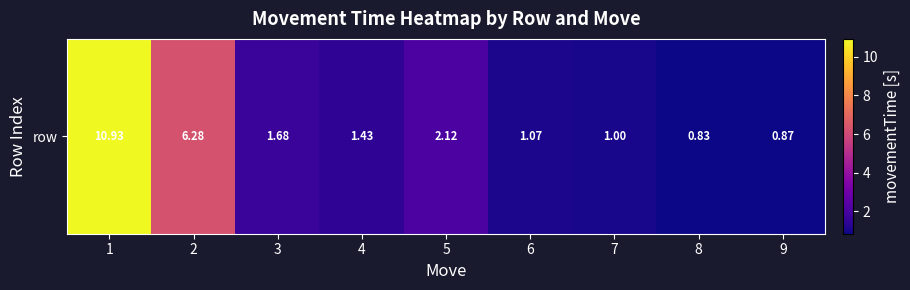

Which category has the lowest value across all series?

8